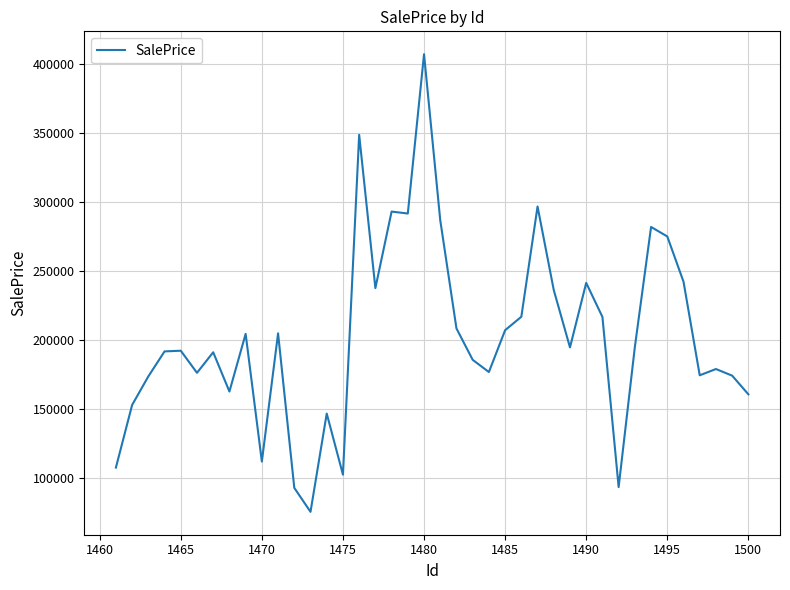

What is the maximum value shown in the chart?

407186.7